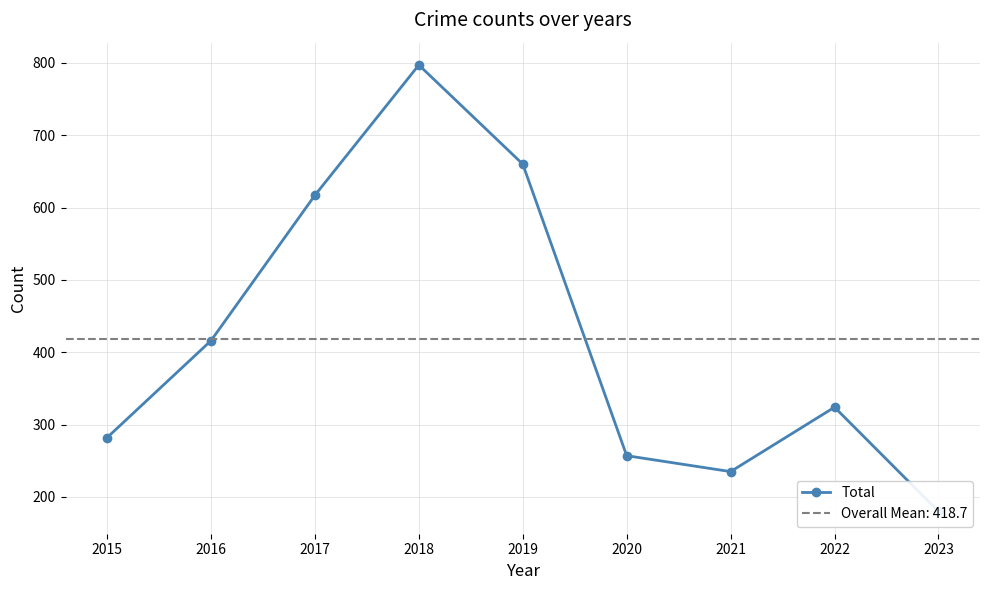

List the labels in order of value, smallest first.

2023, 2021, 2020, 2015, 2022, 2016, 2017, 2019, 2018